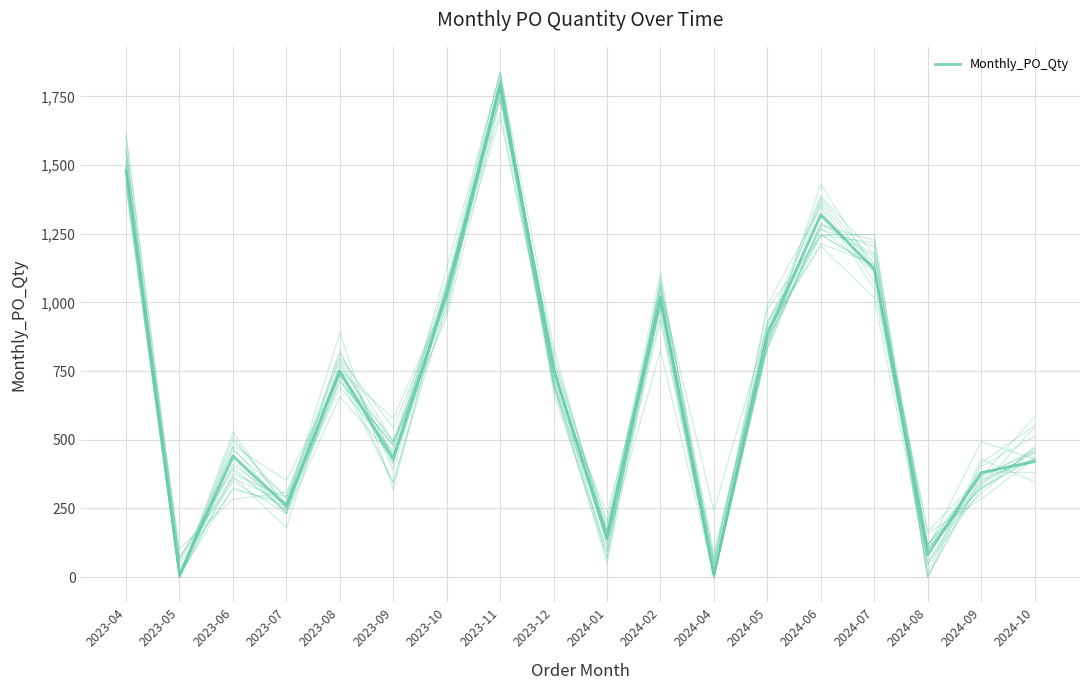

Where is the first local minimum?

2023-05